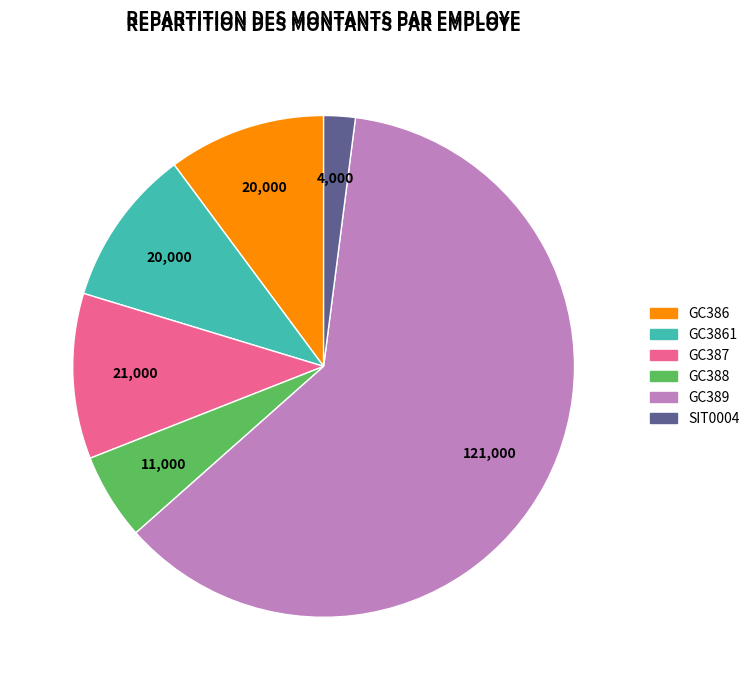

Is there any slice that represents more than half of the pie?

Yes